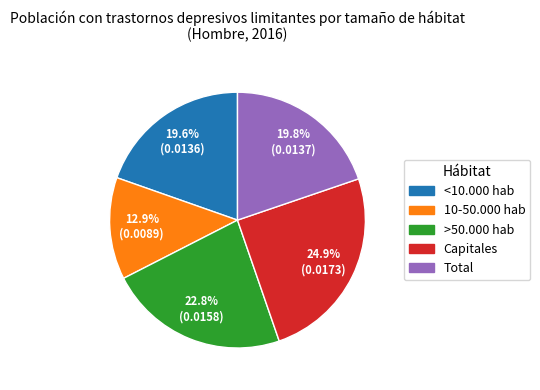

True or false: <10.000 hab accounts for 12% of the total.

False